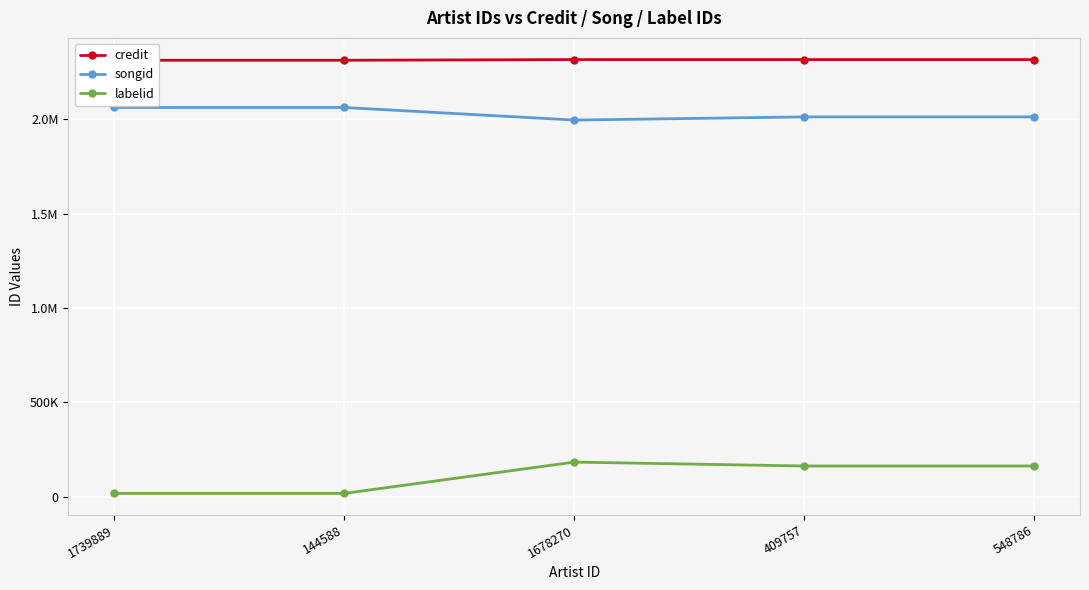

Which series has the widest spread of values?

labelid